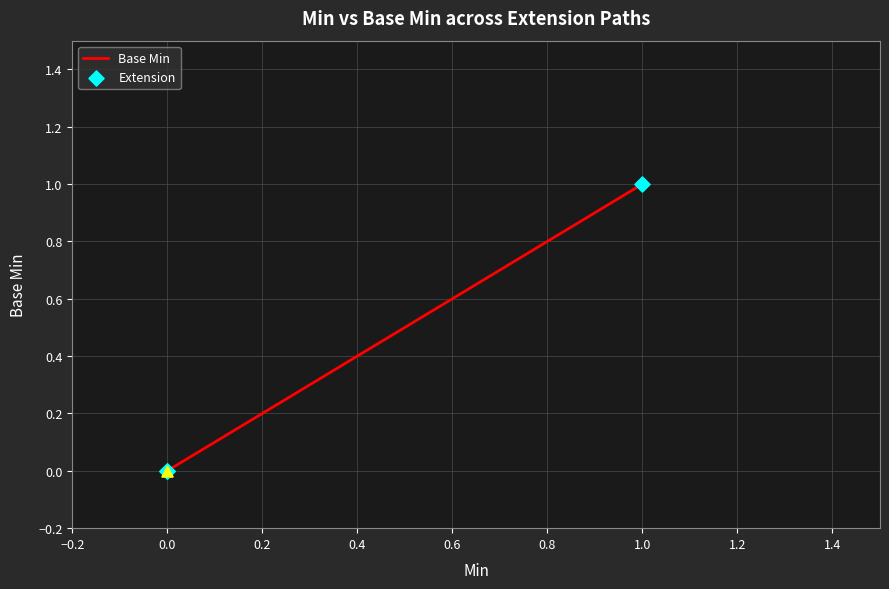

Which has a higher value, 1.0 or 0.0?

1.0